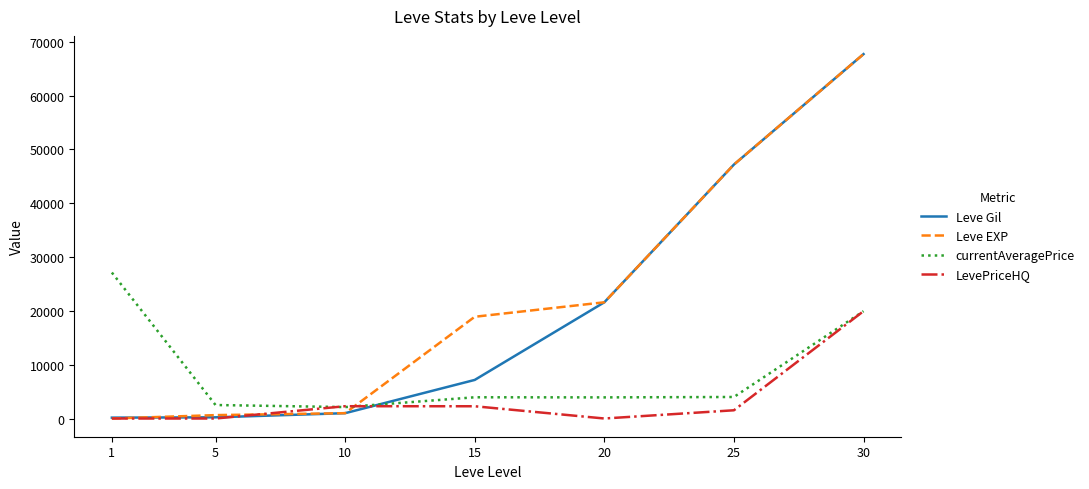

What is the highest value of the Leve EXP series?

67730